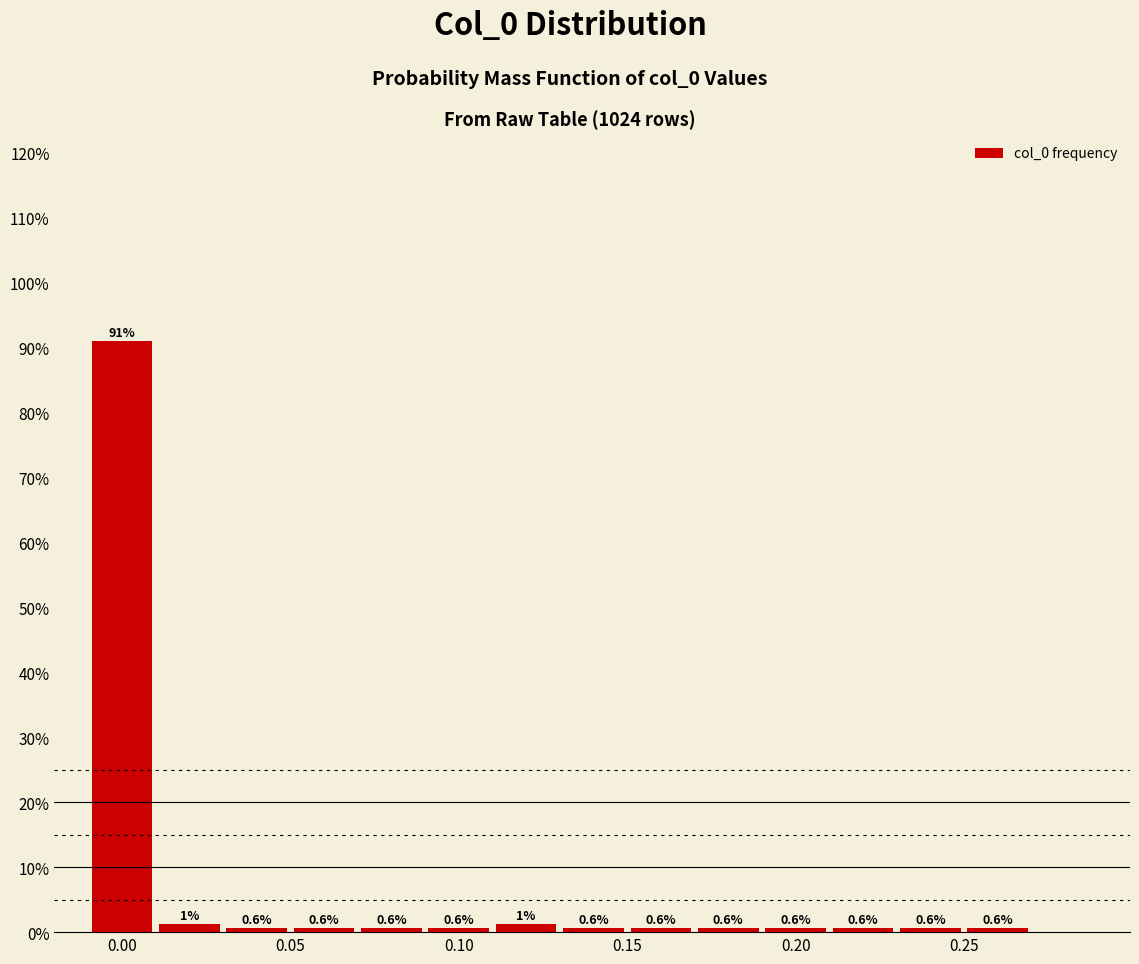

Which range on the x-axis has the tallest bar?

-0.01 to 0.01